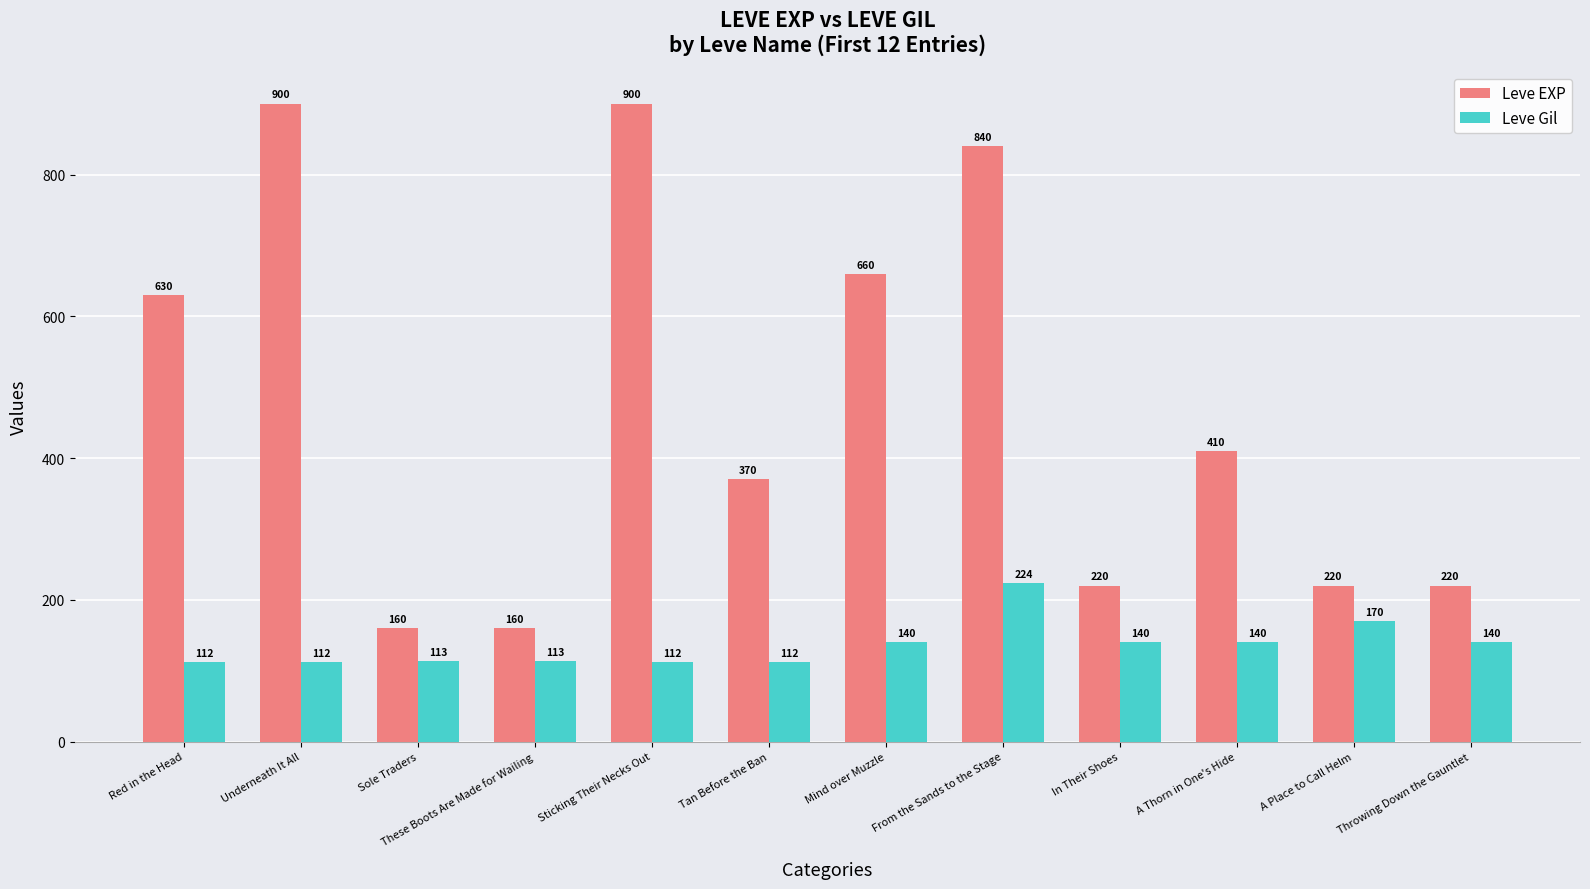

The value of Leve EXP at From the Sands to the Stage is 1199. True or false?

False